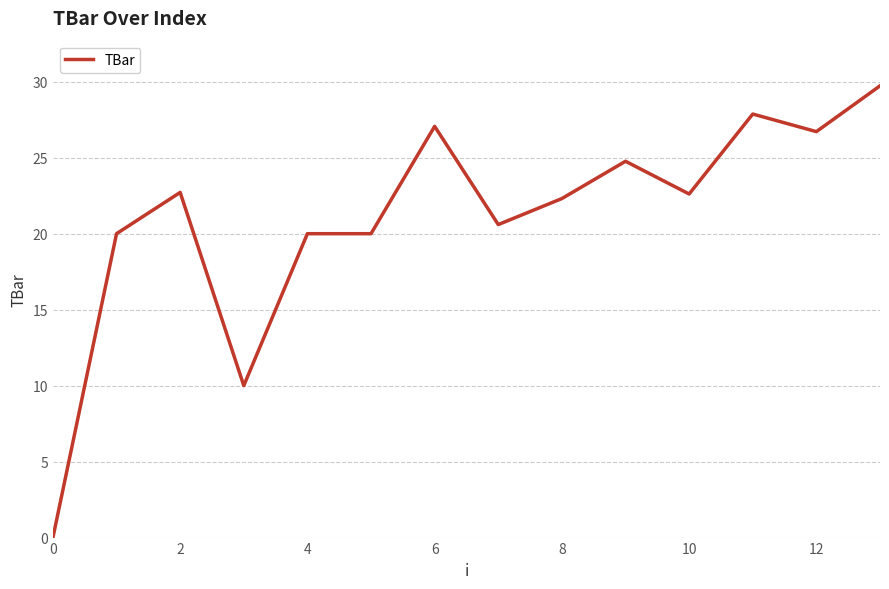

What is the difference between the maximum and minimum values?

29.7